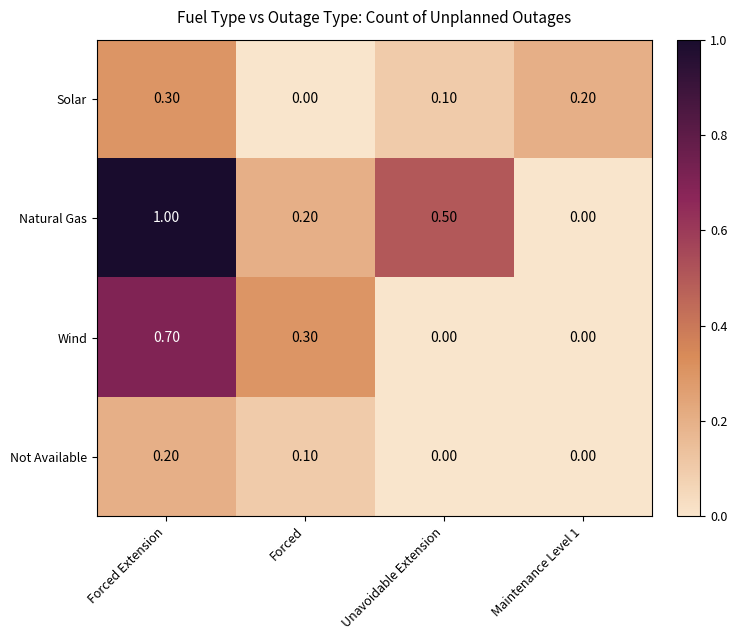

What is the maximum value shown in the chart?

1.0